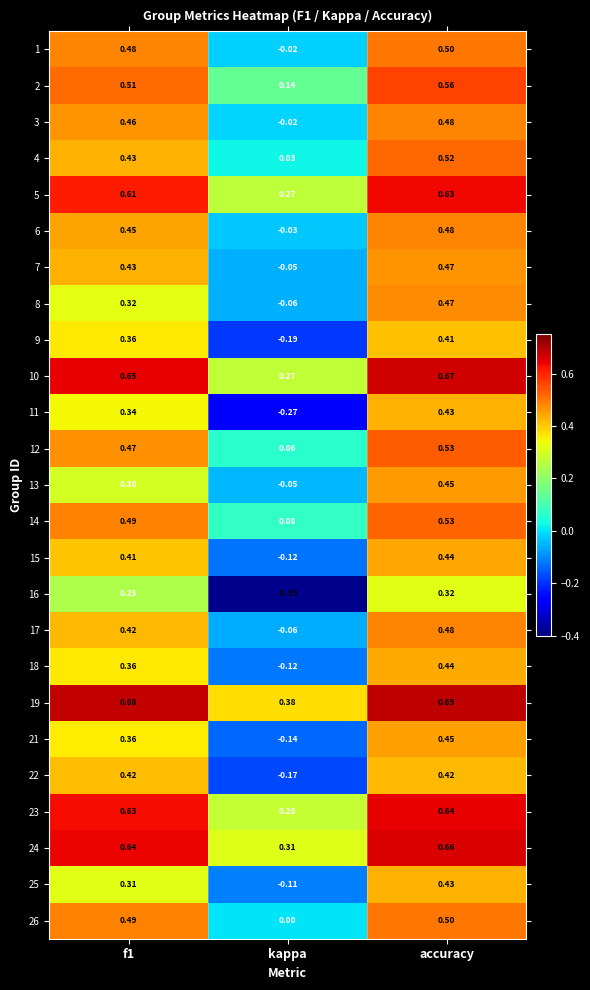

How many categories are shown in the chart?

3